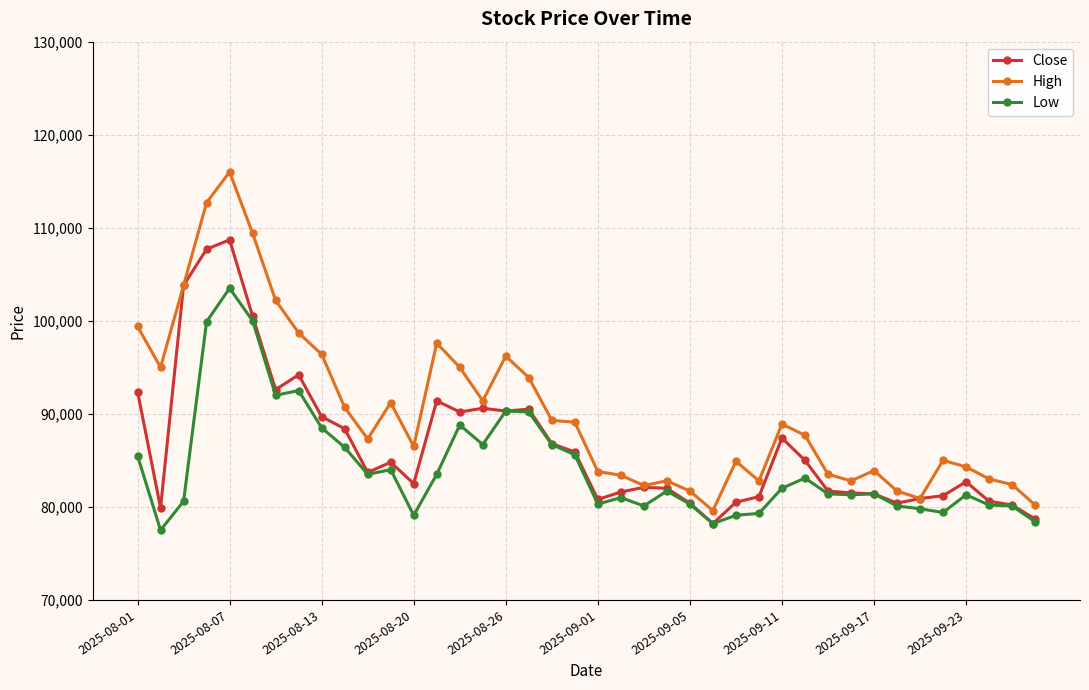

Which series has the widest spread of values?

High